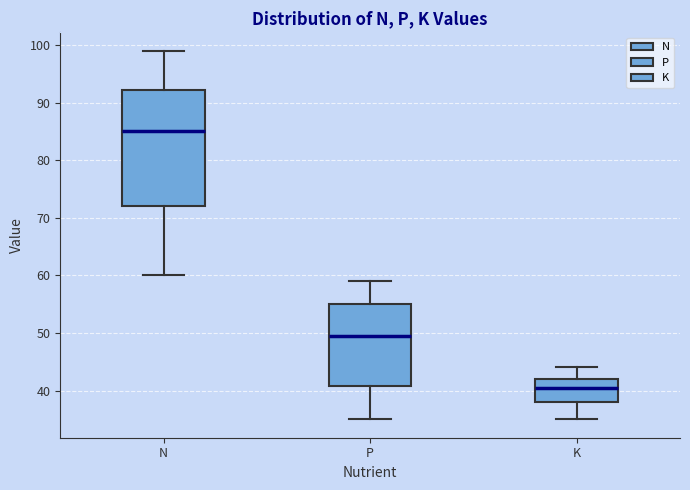

Which box is the tallest, from its lower edge to its upper edge?

N